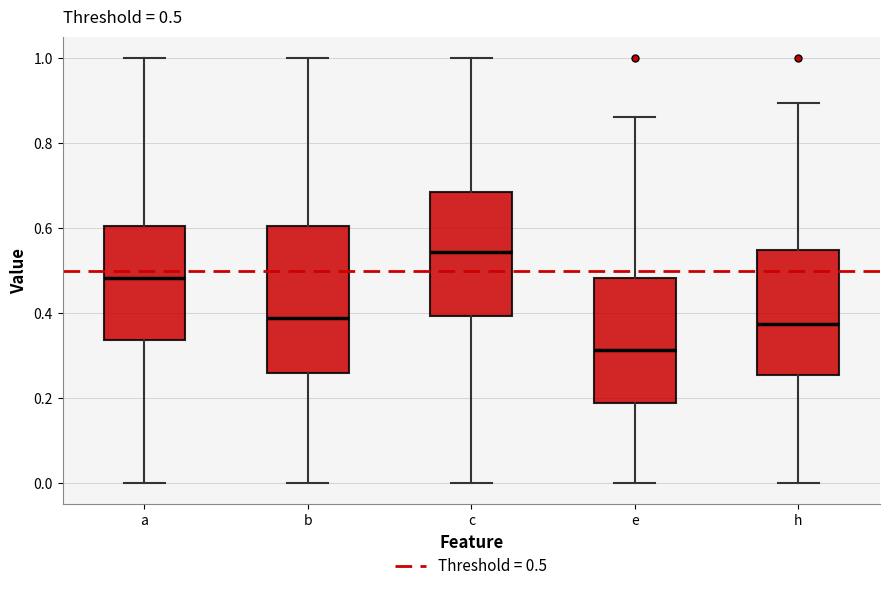

Which box's median line is the highest?

c